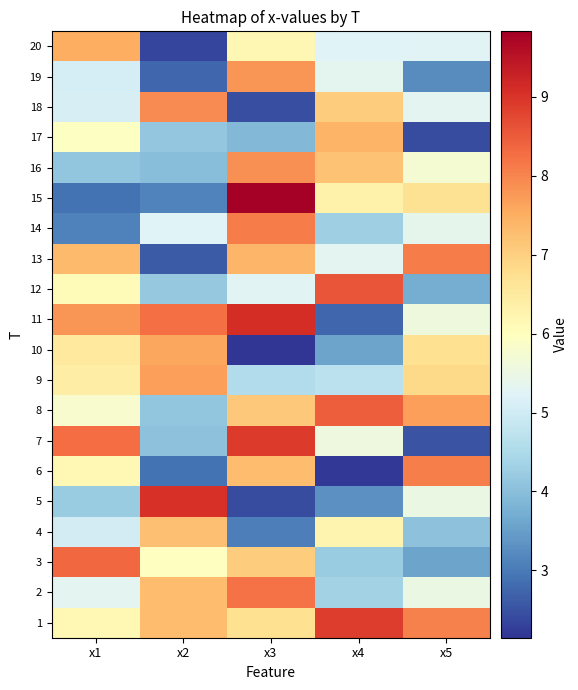

What is the greatest value displayed?

9.8